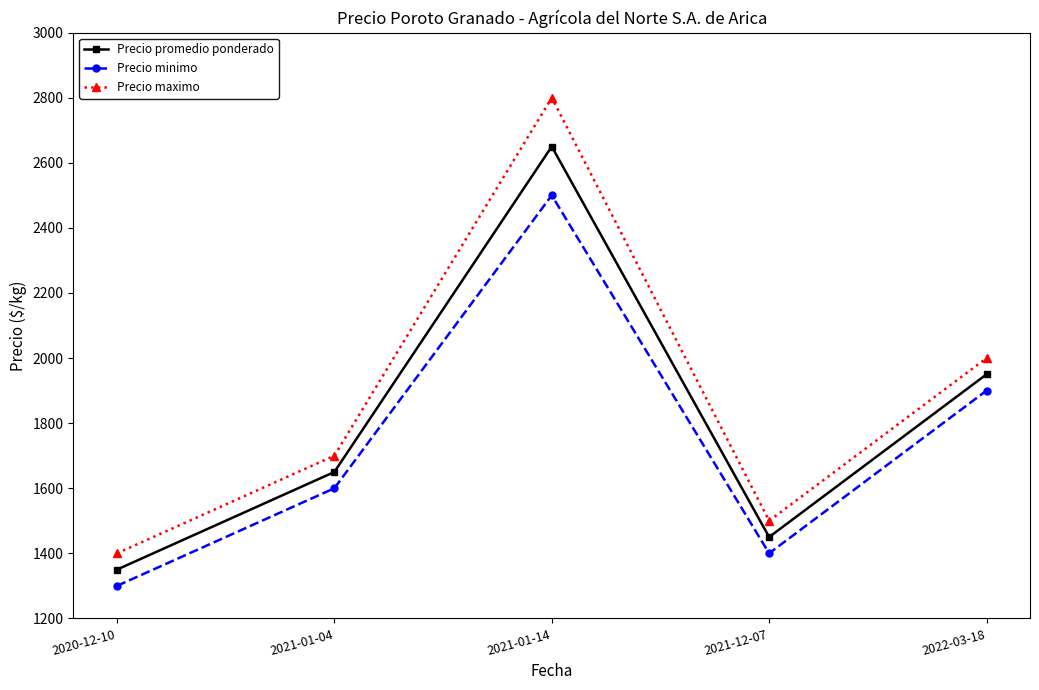

What position from the left is 2021-12-07?

4